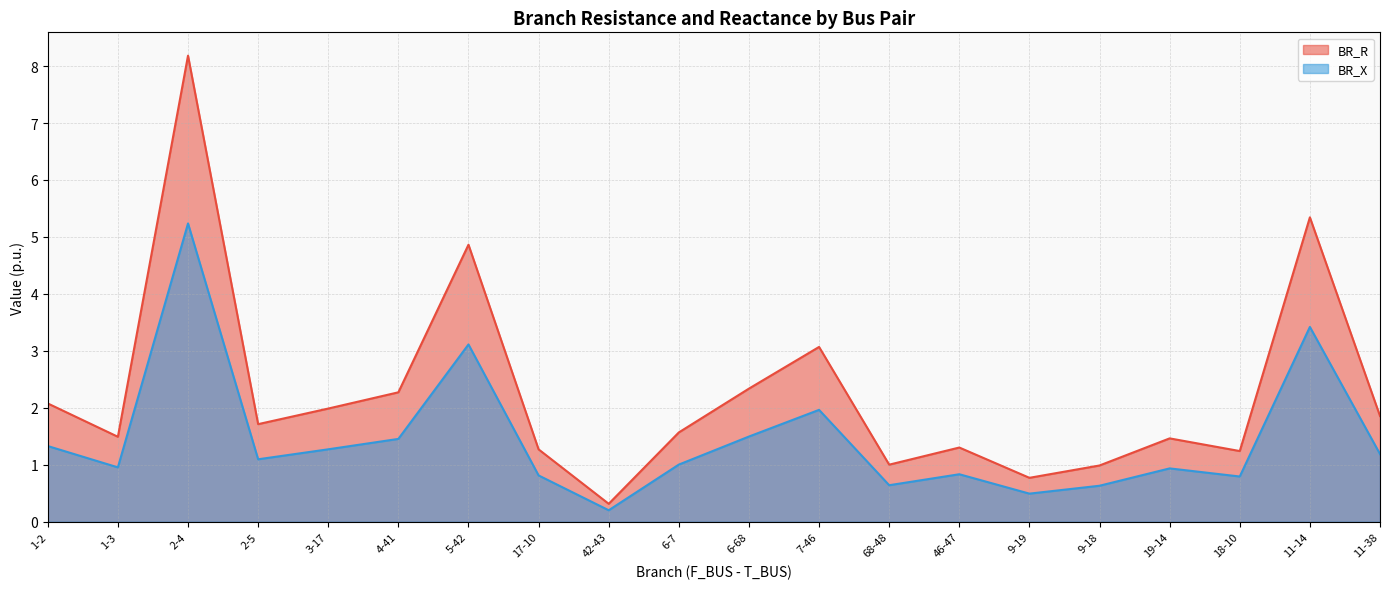

Is the value of BR_R at 4-41 greater than the value of BR_X at 6-7?

Yes